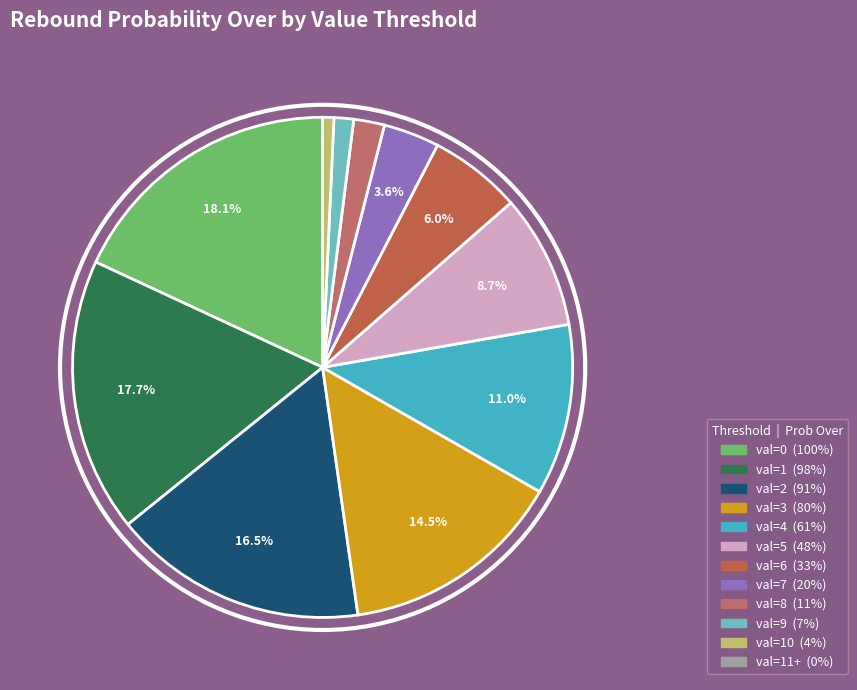

Which slice is the smallest?

val=11+